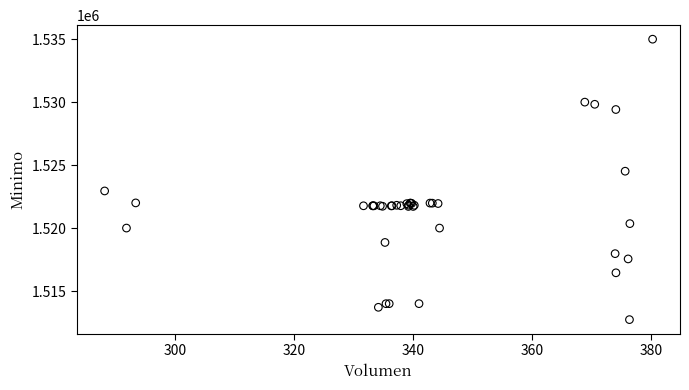

What Y value in the scatter plot is closest to 1523862?

1524513